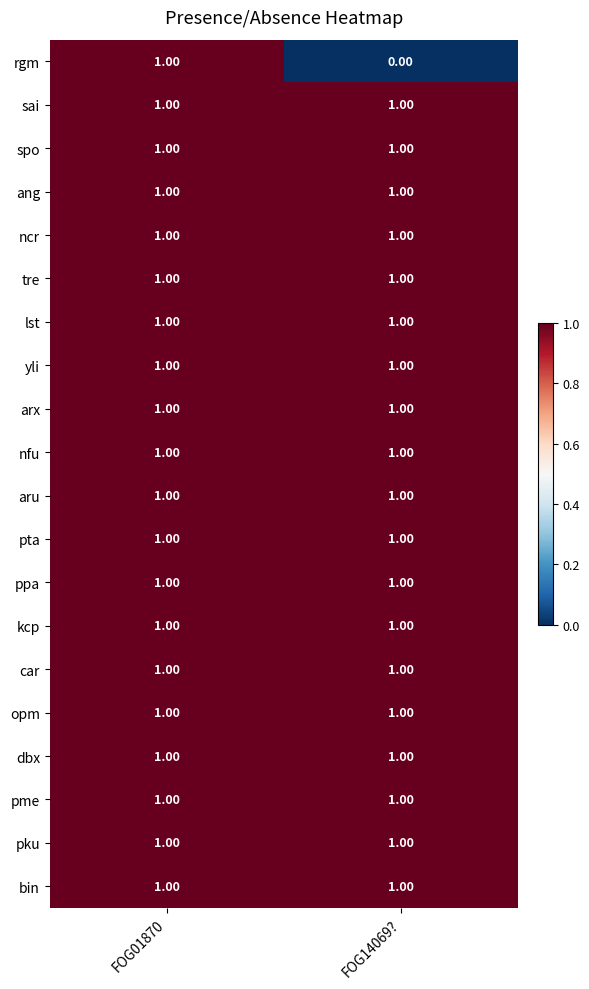

What is the total value across all series at FOG14069??

19